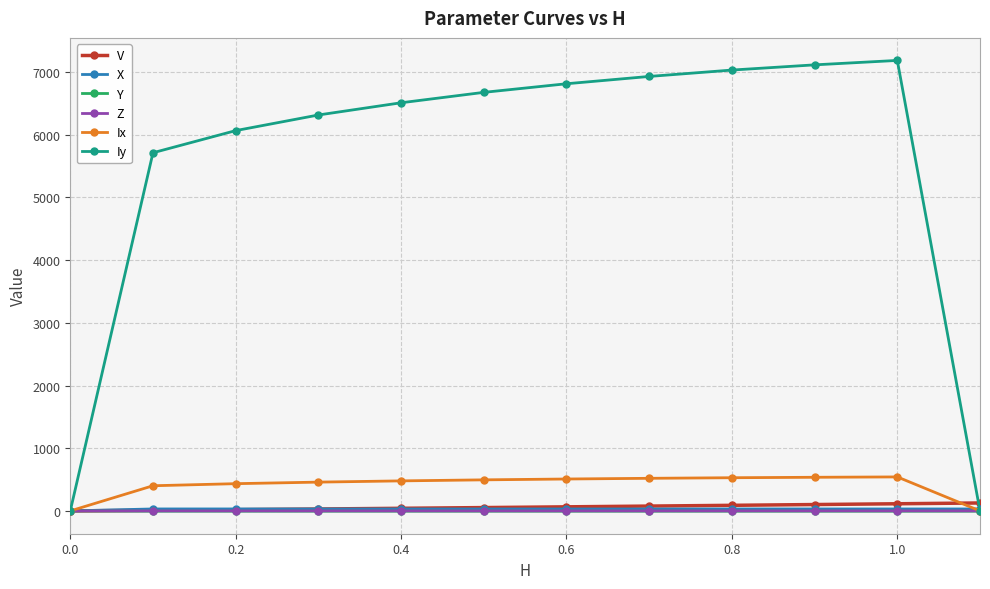

Which series has the largest total across all categories?

Iy